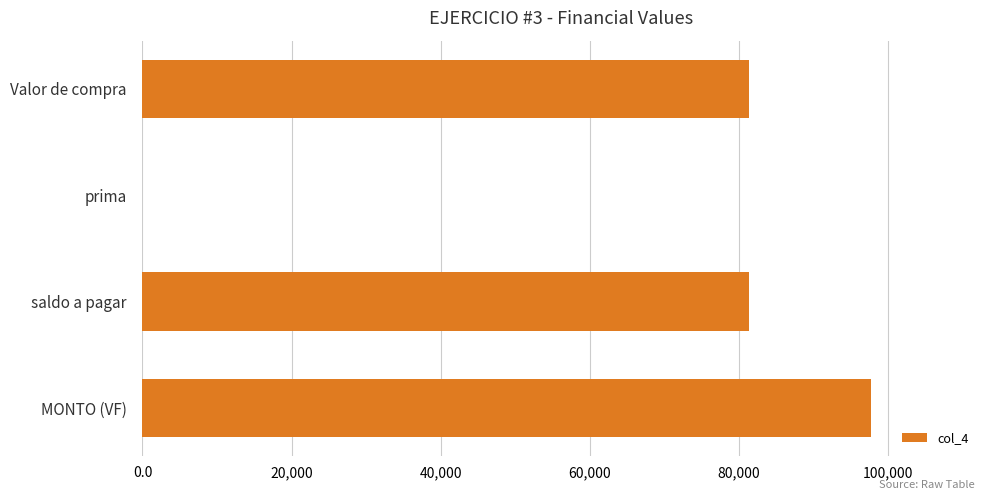

How many values are above zero?

3